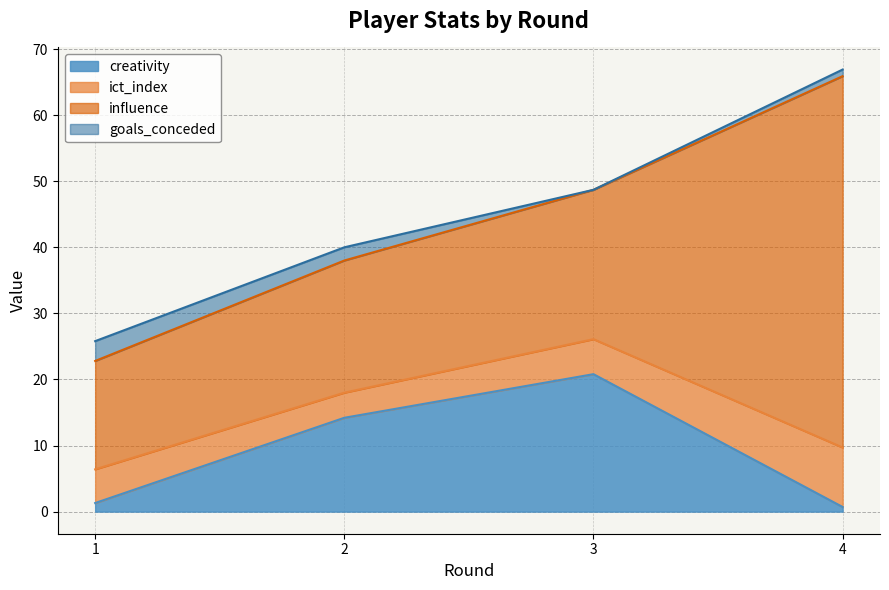

What are all the series names shown in the legend?

creativity, ict_index, influence, goals_conceded